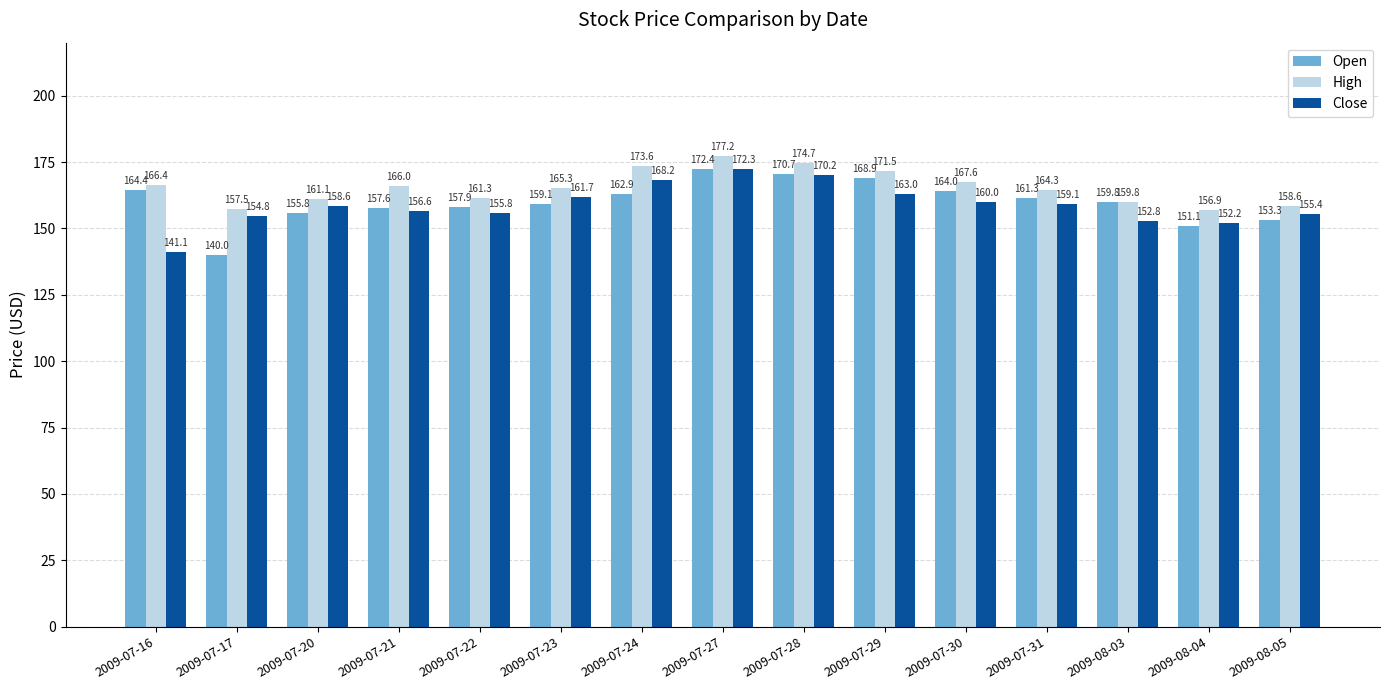

What is the approximate value of High at 2009-07-29?

171.5